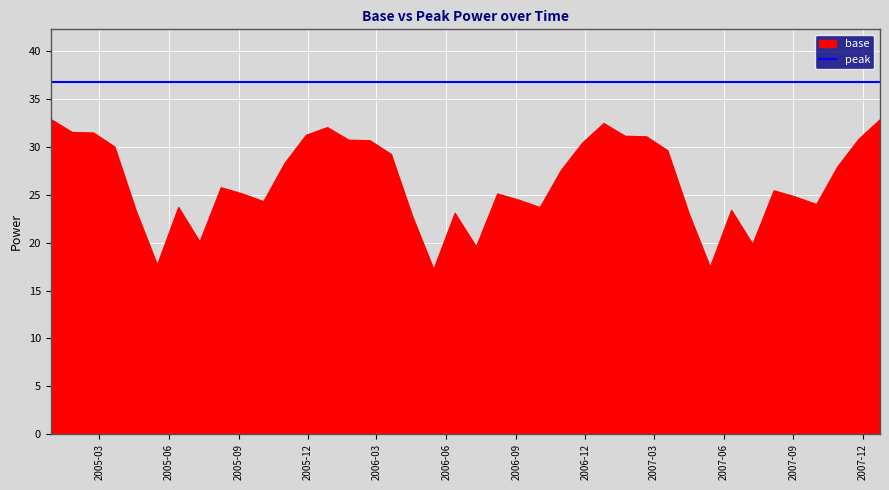

Which category has the lowest value in the peak series?

2004-12-27